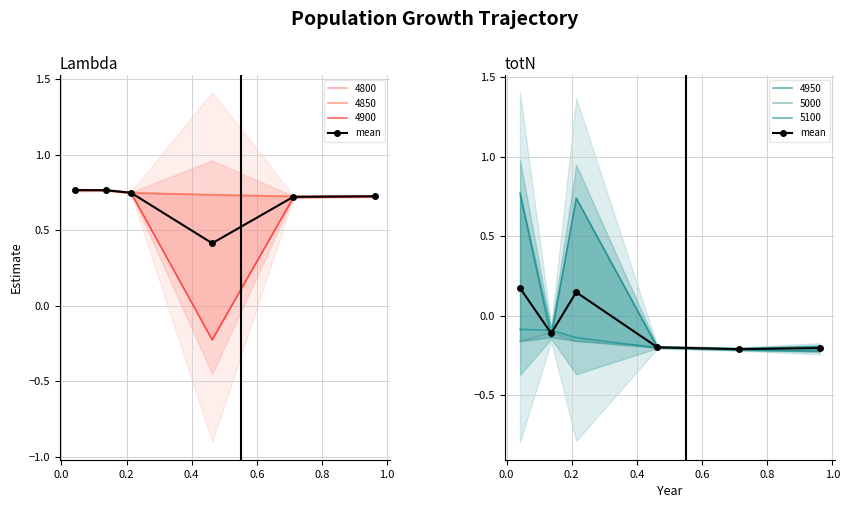

What is the sum of the values at 0.8 and 0.6?

-0.4